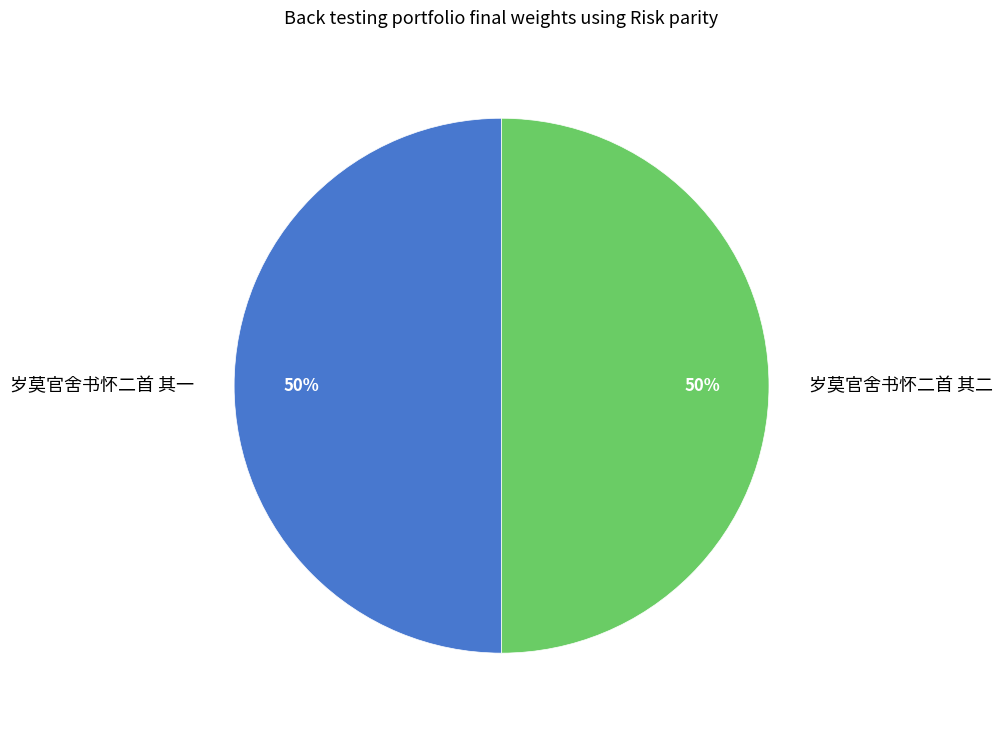

How many slices are in this pie chart?

2